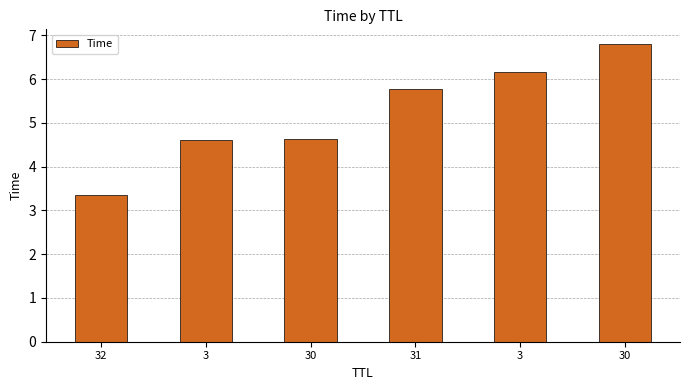

Count the number of data series in this chart.

1